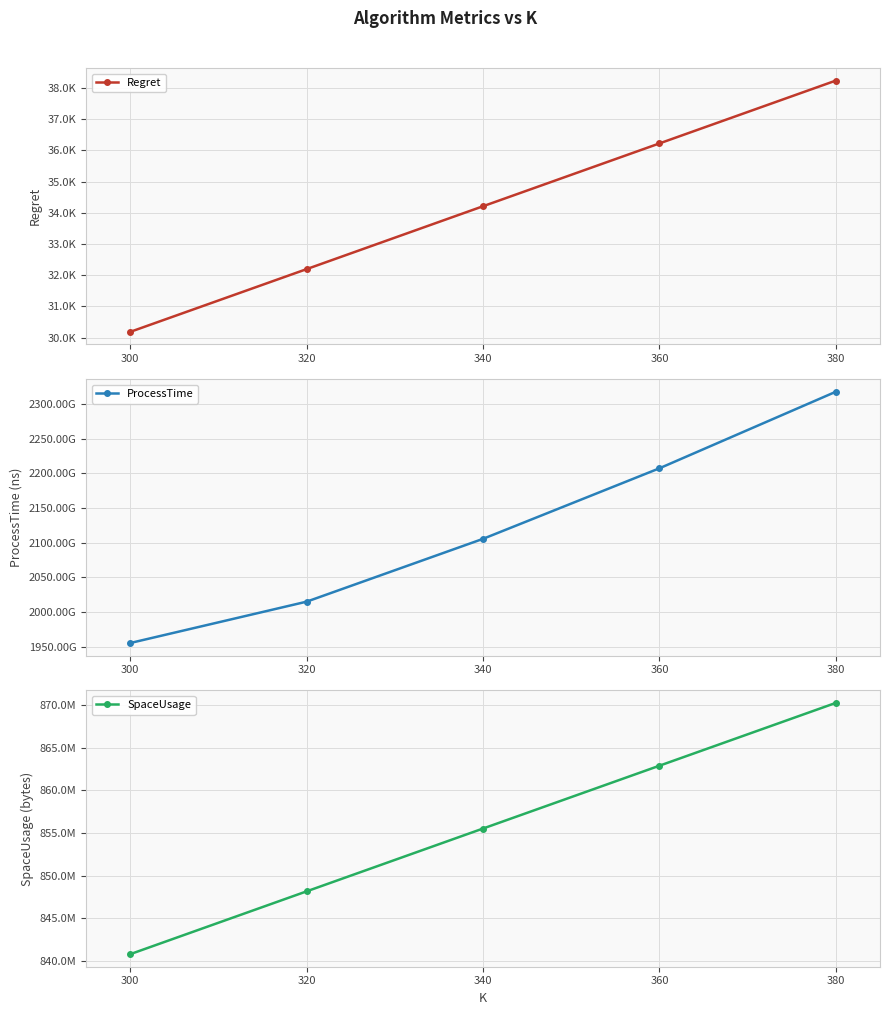

Between 360 and 380, which is larger?

380